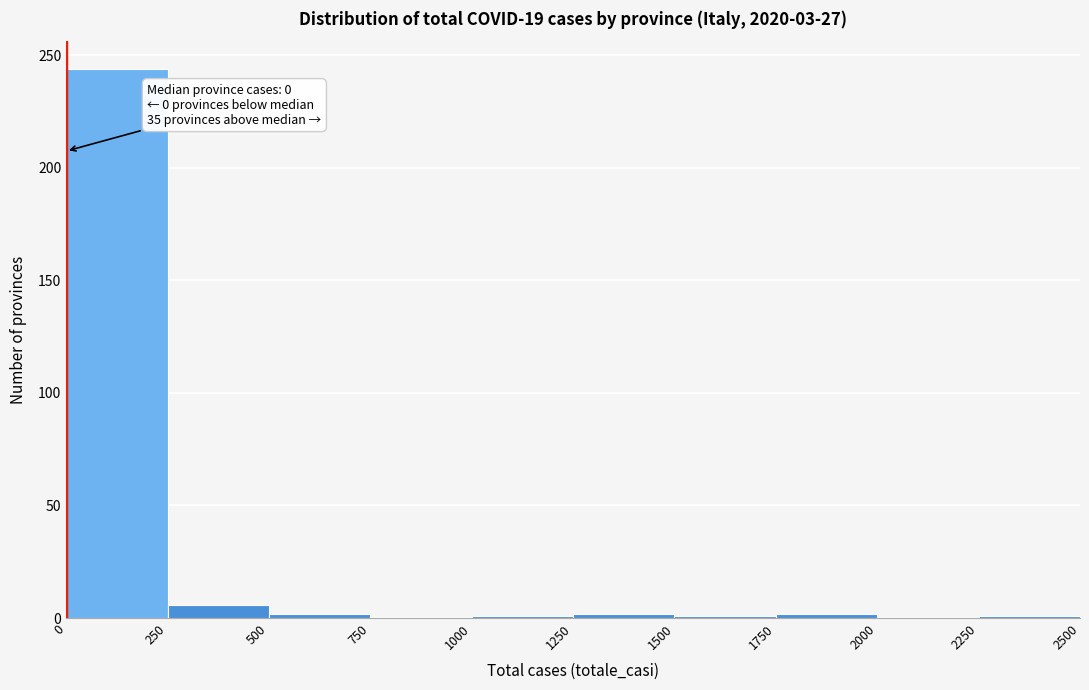

Over which range of the x-axis is the bar tallest?

0 to 250